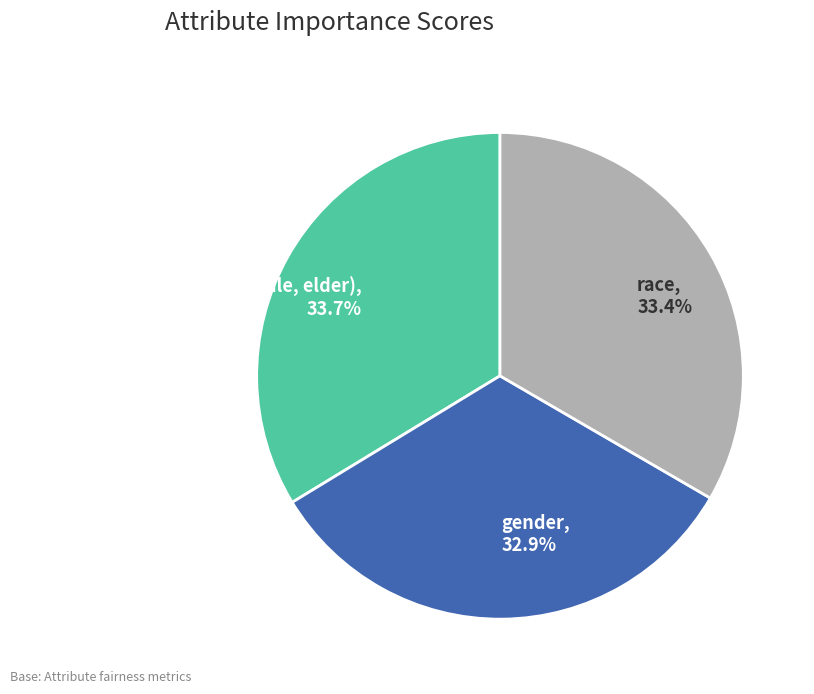

Is it true that age (young, middle, elder) is 39% of the pie?

False